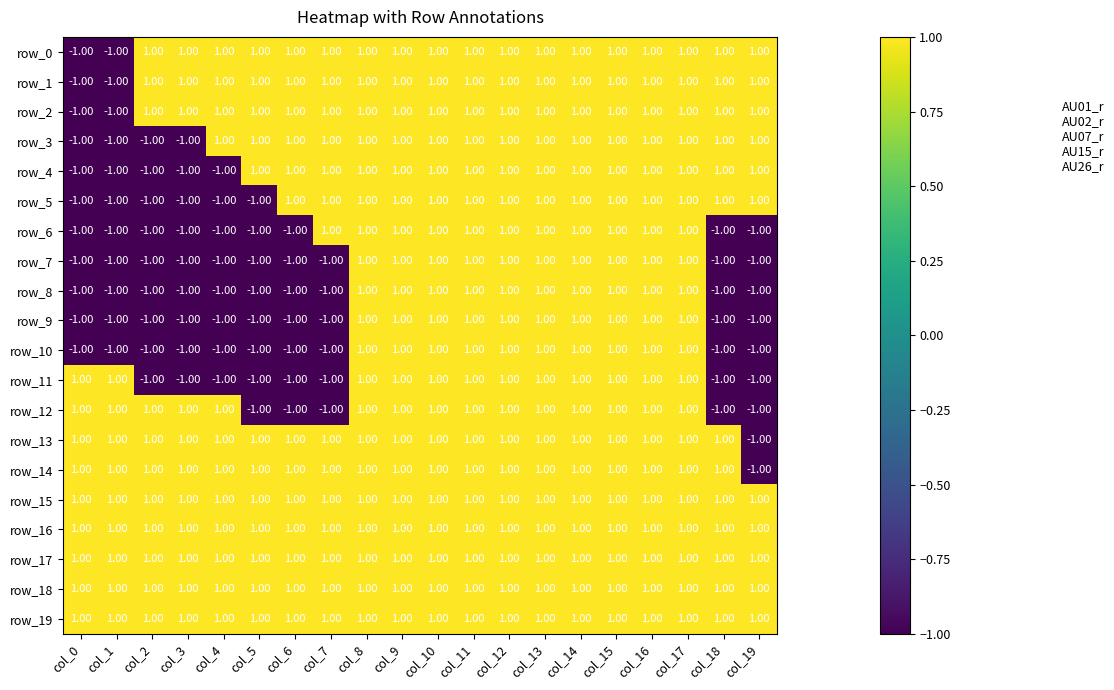

Count the row_14 values in the range 1 to 2.

19